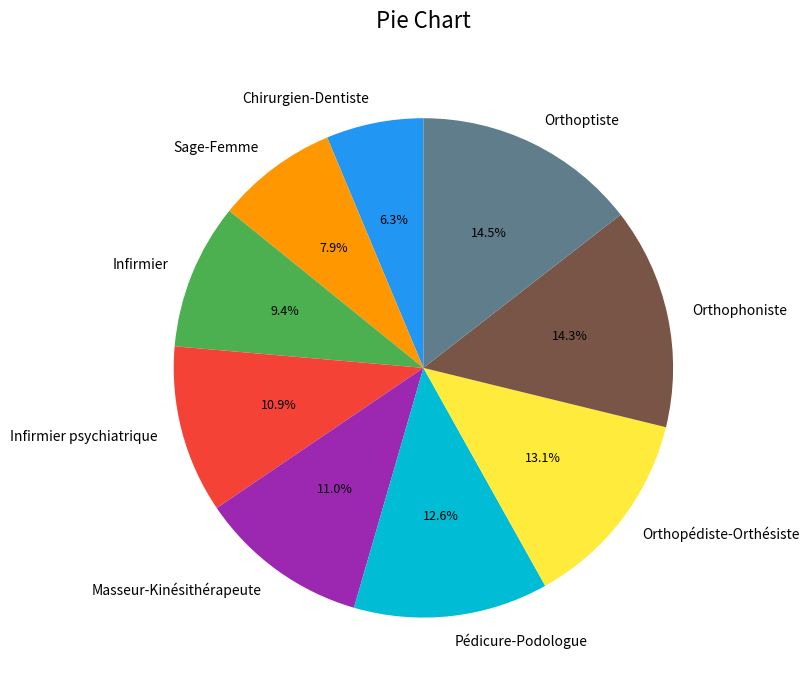

Is Chirurgien-Dentiste the majority of the pie?

No